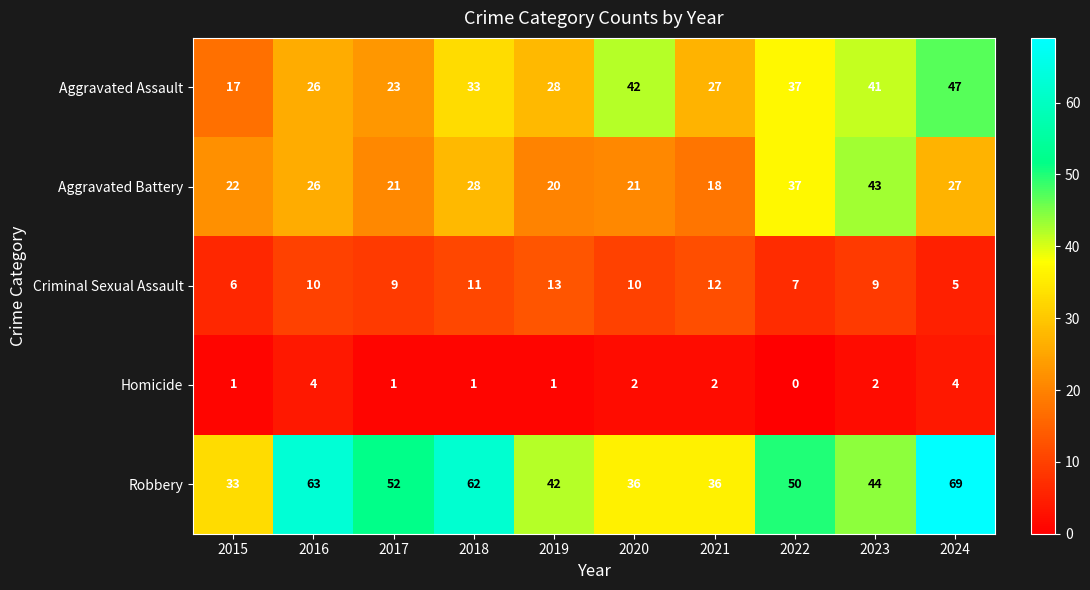

Which series has the largest total across all categories?

Robbery